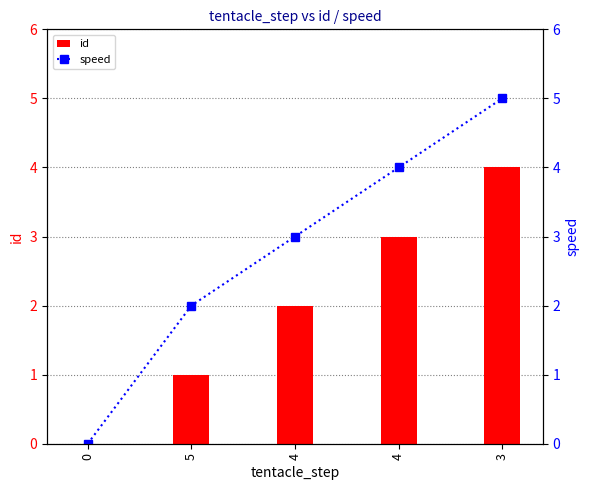

List the series in order of their peak value, highest first.

speed, id